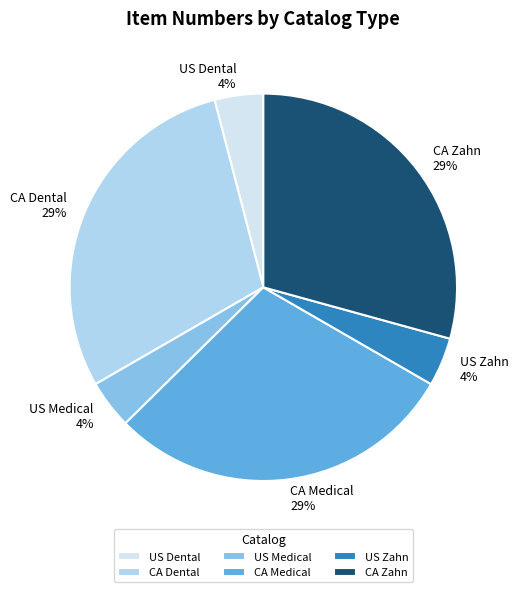

Combined, do US Dental and US Zahn account for over 50%?

No